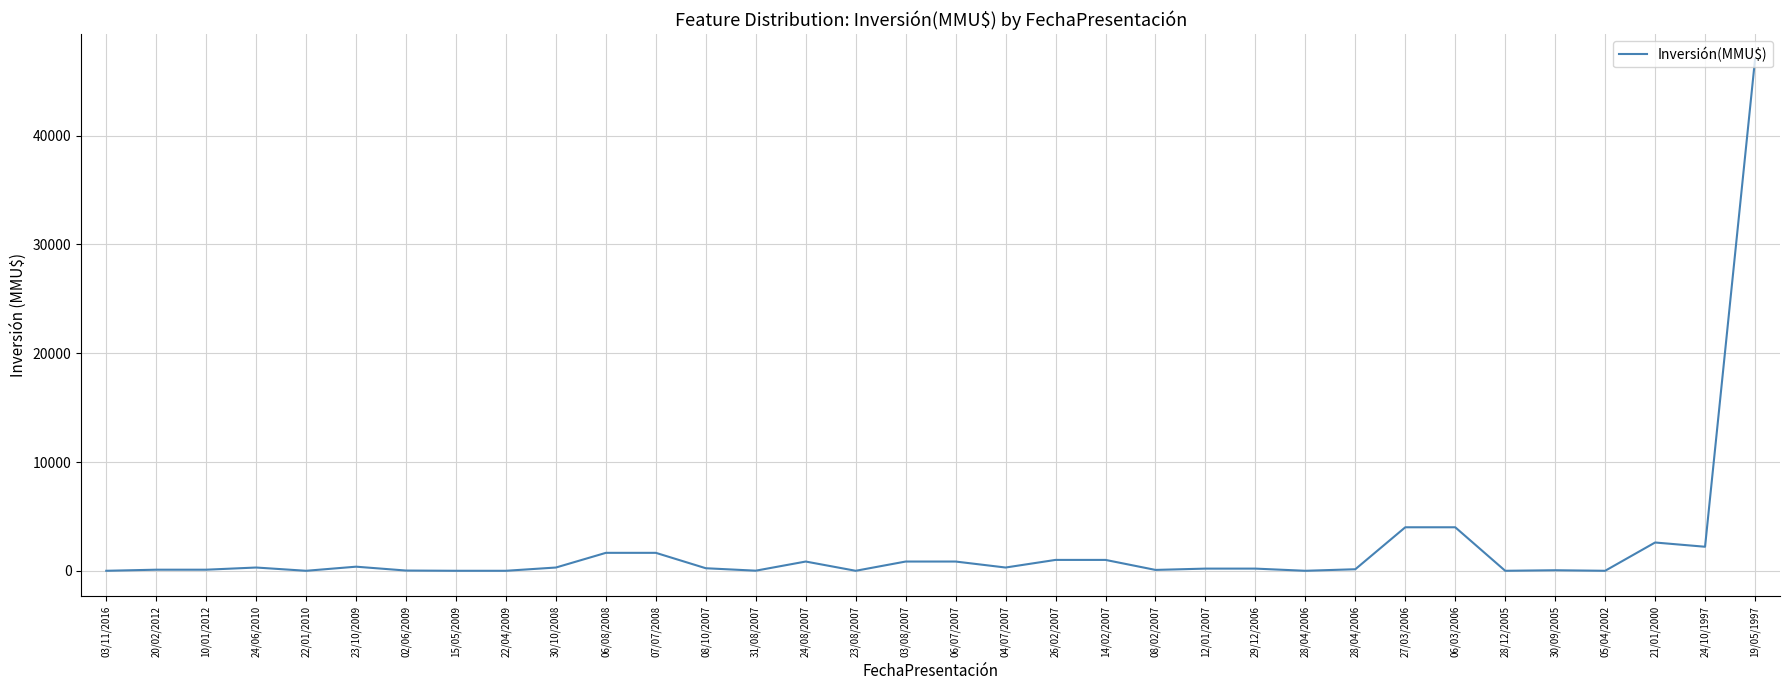

At which label does the data first exceed 234?

24/06/2010